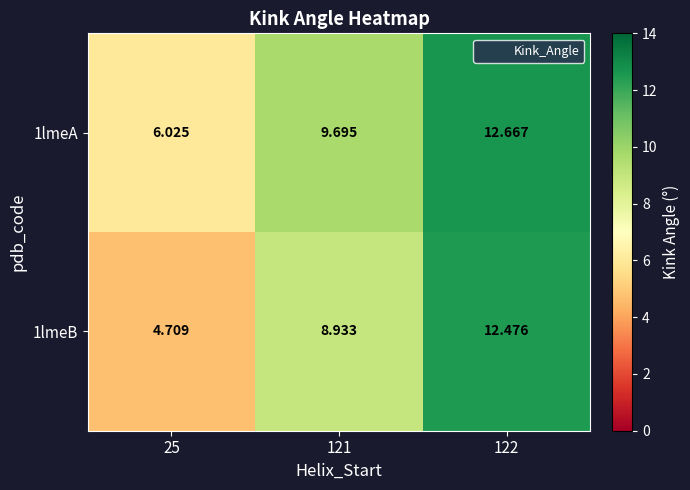

What is the minimum value shown in the chart?

4.7